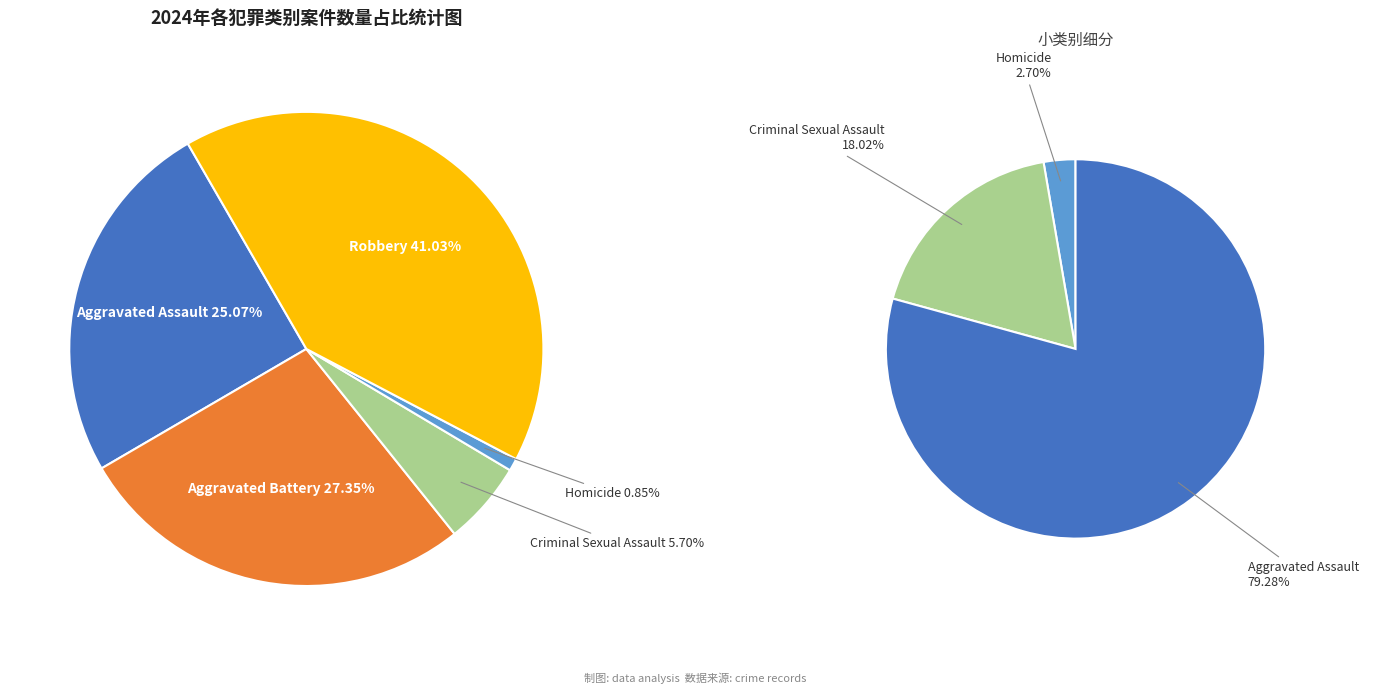

Approximately how many times larger is the value at Robbery compared to Aggravated Battery?

1.5